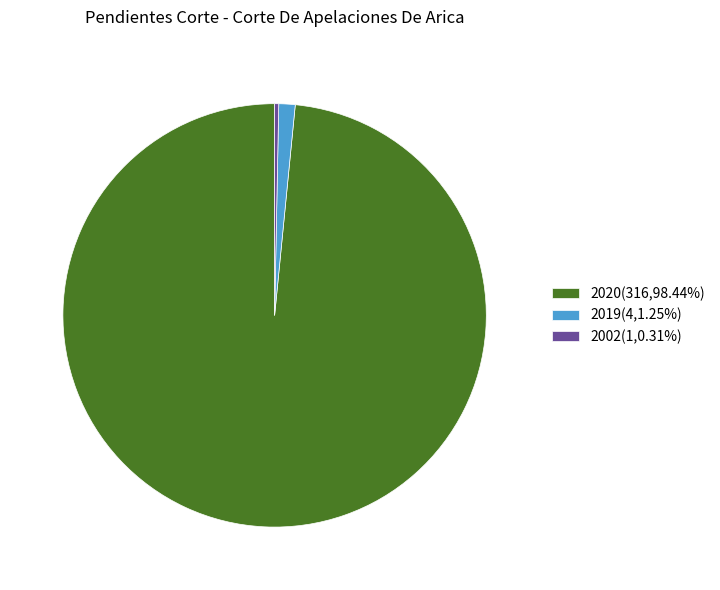

Which category has the smallest portion of the pie?

2002